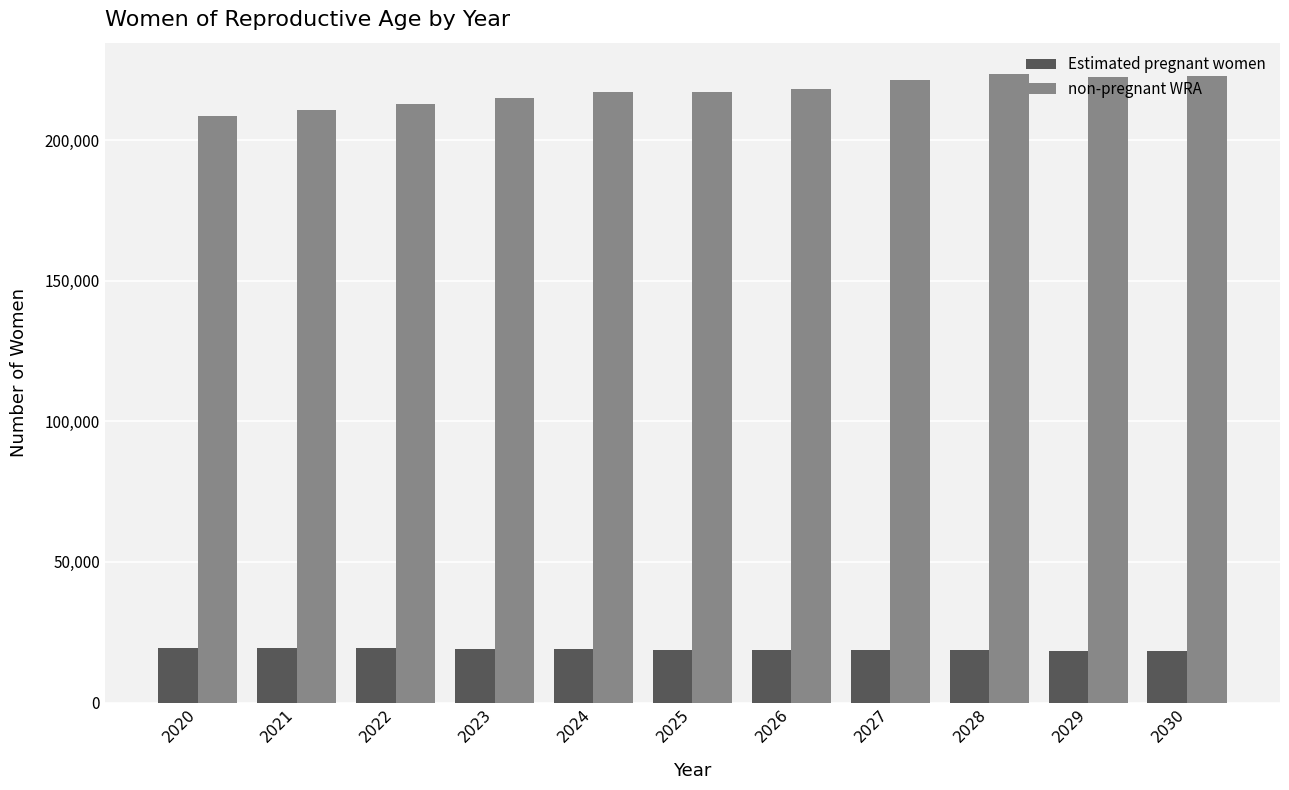

What is the smallest value displayed?

18348.4